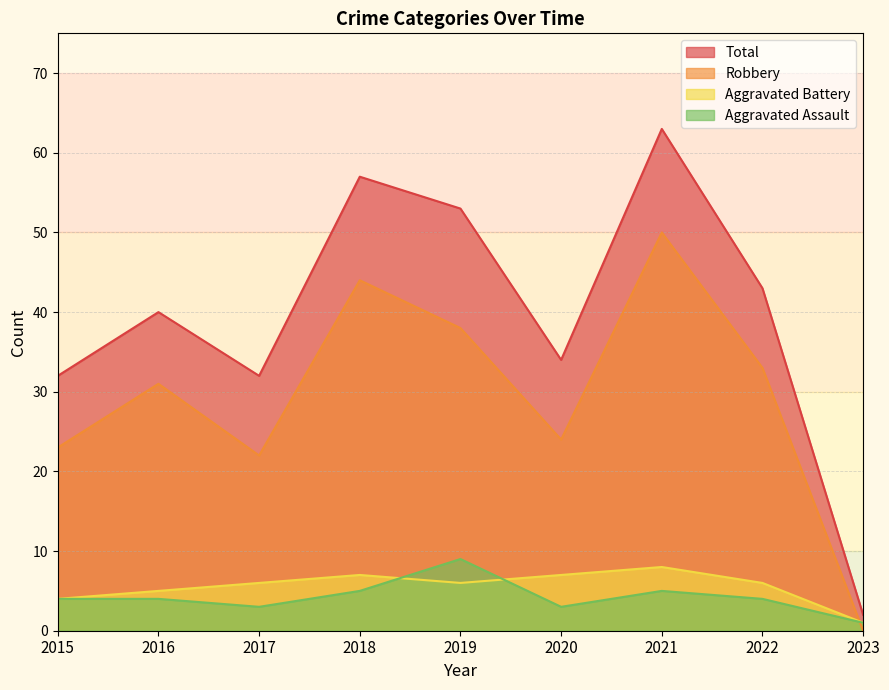

Reading left to right, extract all data points from this chart.

Aggravated Assault: 2015=4	2016=4	2017=3	2018=5	2019=9	2020=3	2021=5	2022=4	2023=1
Aggravated Battery: 2015=4	2016=5	2017=6	2018=7	2019=6	2020=7	2021=8	2022=6	2023=1
Robbery: 2015=23	2016=31	2017=22	2018=44	2019=38	2020=24	2021=50	2022=33	2023=0
Total: 2015=32	2016=40	2017=32	2018=57	2019=53	2020=34	2021=63	2022=43	2023=2